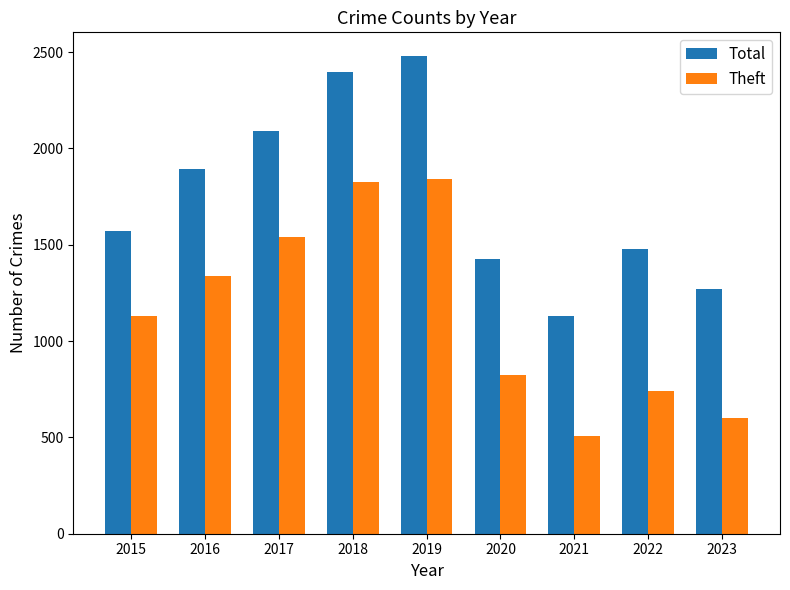

Is it true that Theft equals 600 at 2023?

True